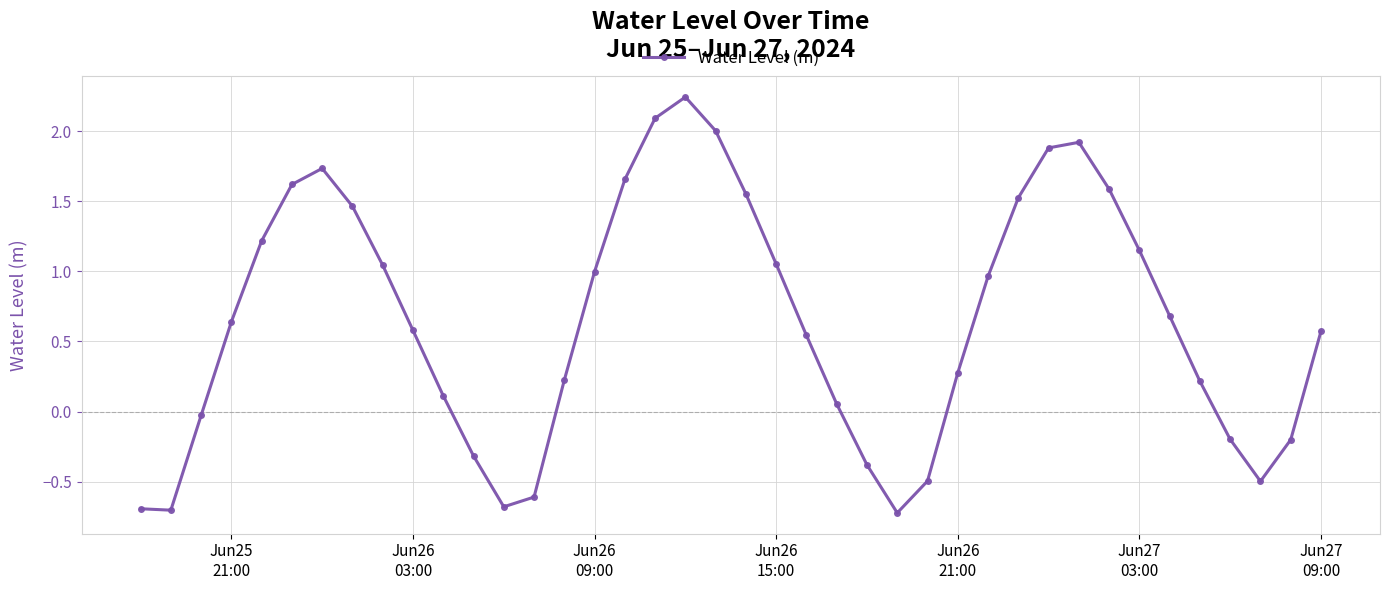

True or false: the data has more than 0 interior local peaks.

True